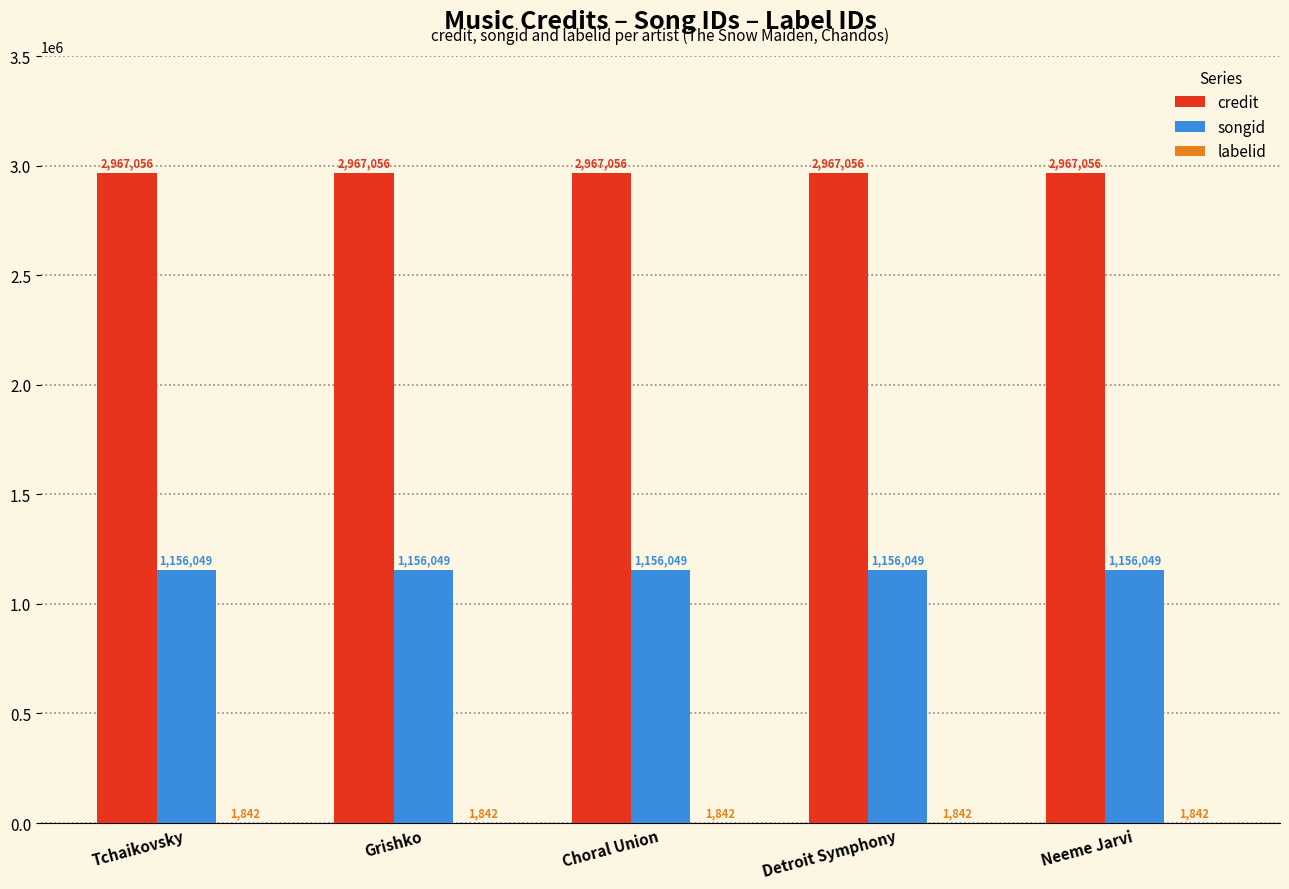

True or false: credit has a value of 4983578 at Tchaikovsky.

False